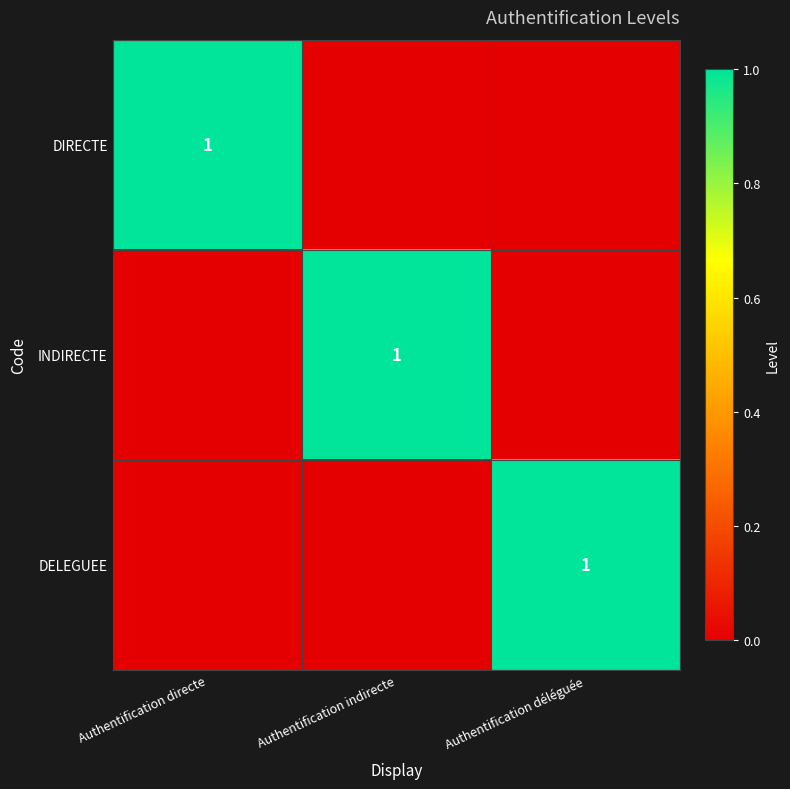

Between Authentification directe and Authentification déléguée, which is larger?

Authentification directe